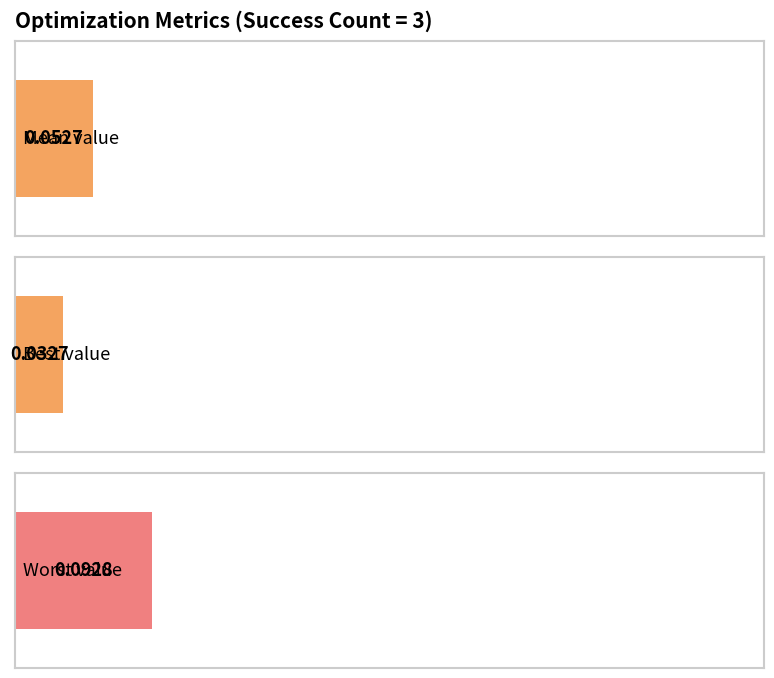

Rank the series by their maximum value, from lowest to highest.

best, mean, worst